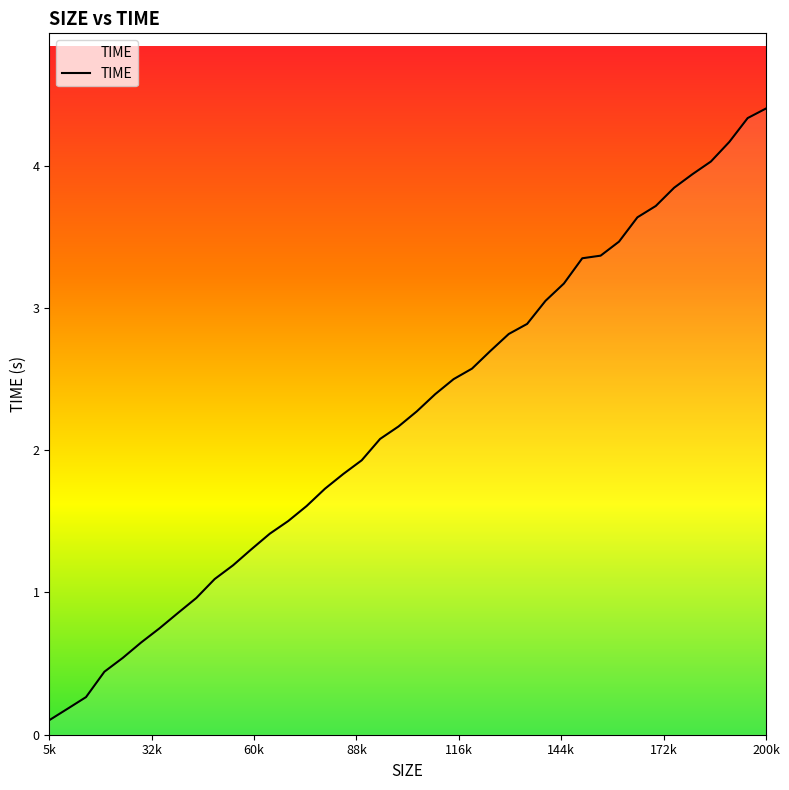

What is the maximum value shown in the chart?

4.4